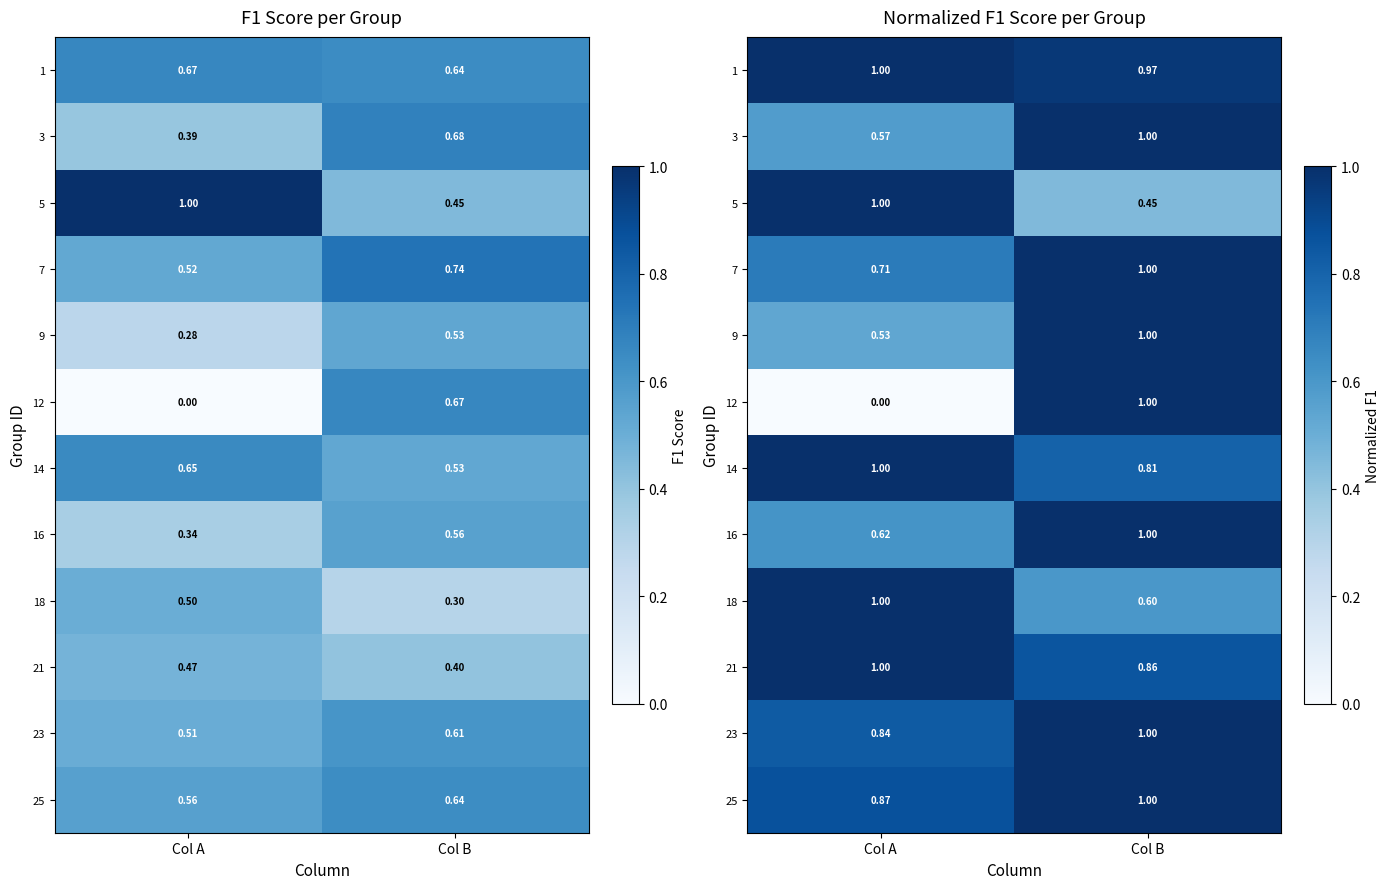

How many values in the 3 series are below 1?

1